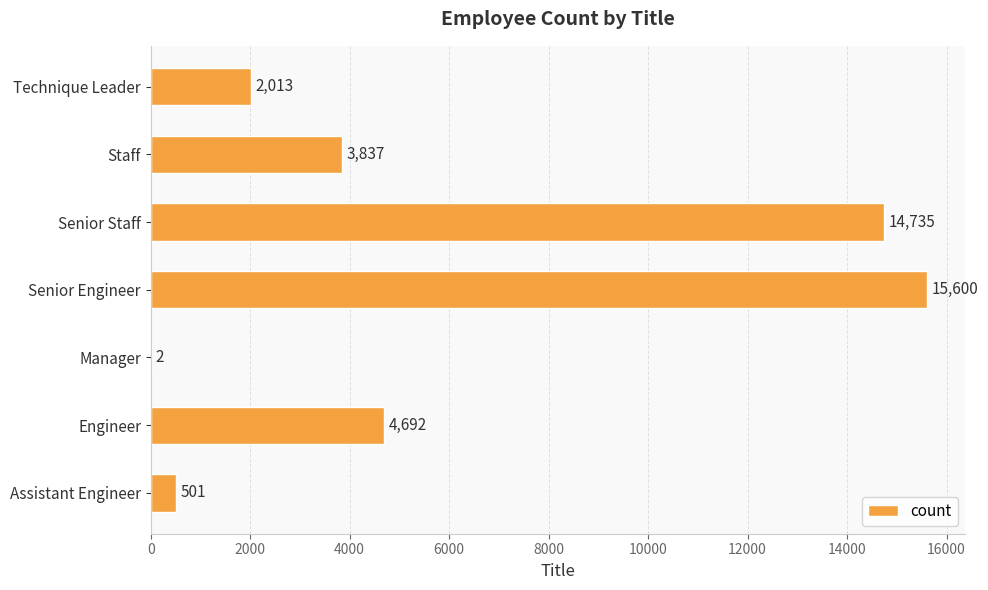

Reading bottom to top, transcribe all the data shown in this chart.

Assistant Engineer=501	Engineer=4692	Manager=2	Senior Engineer=15600	Senior Staff=14735	Staff=3837	Technique Leader=2013